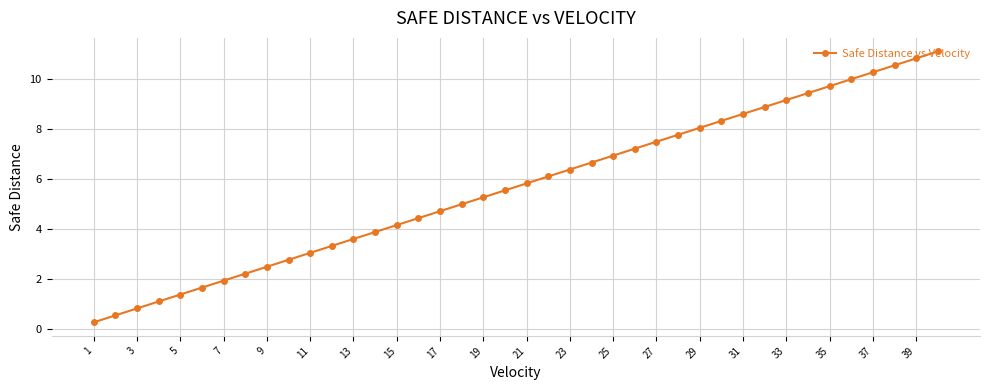

What is the difference between the second highest and second lowest values?

10.3